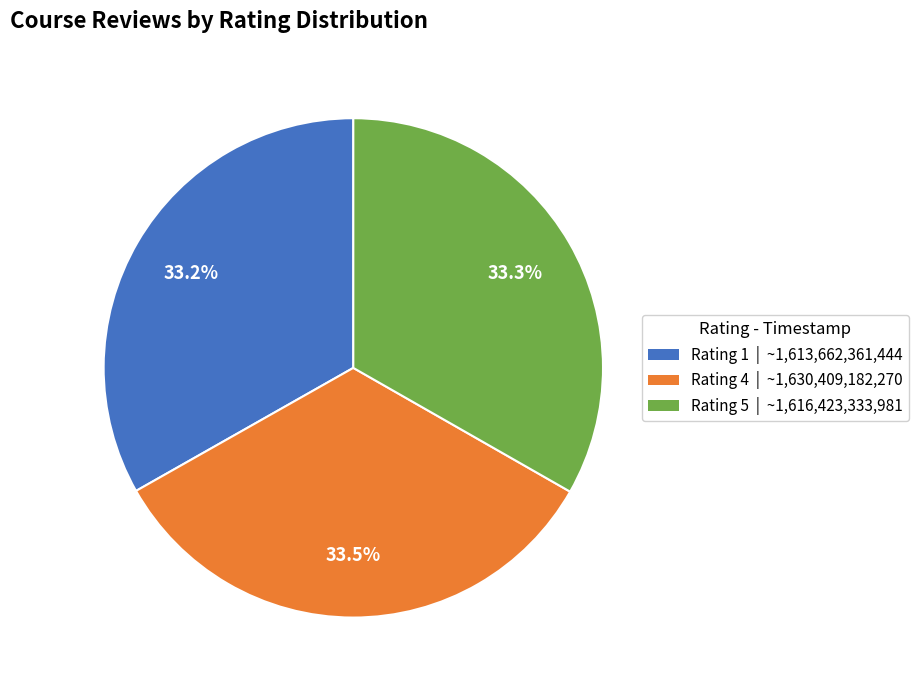

Is there a majority slice in this chart?

No